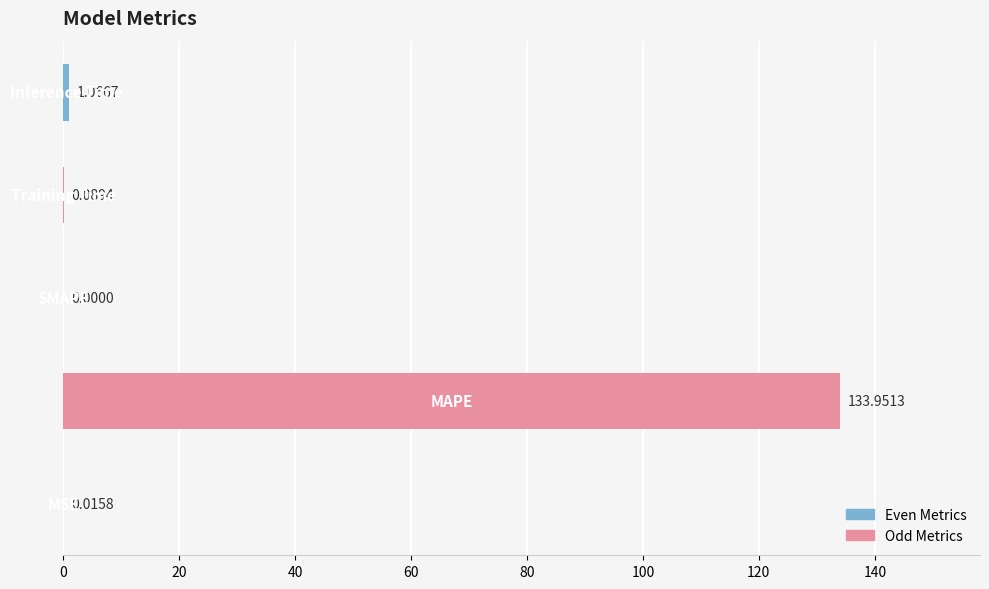

What is the sum of all values?

135.1